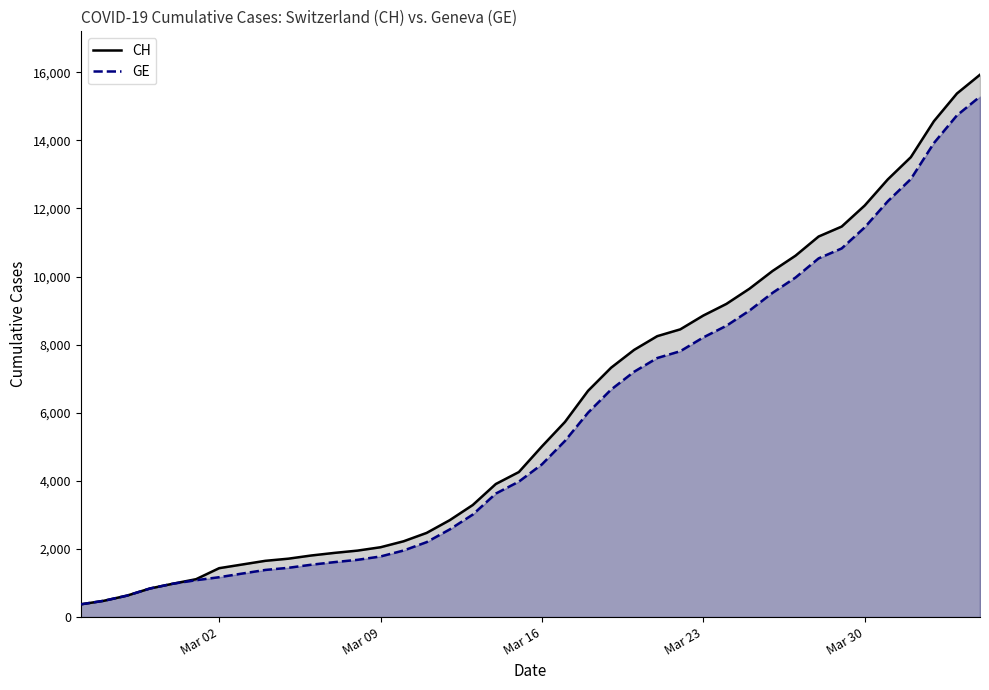

What is the sum of all CH values?

242133